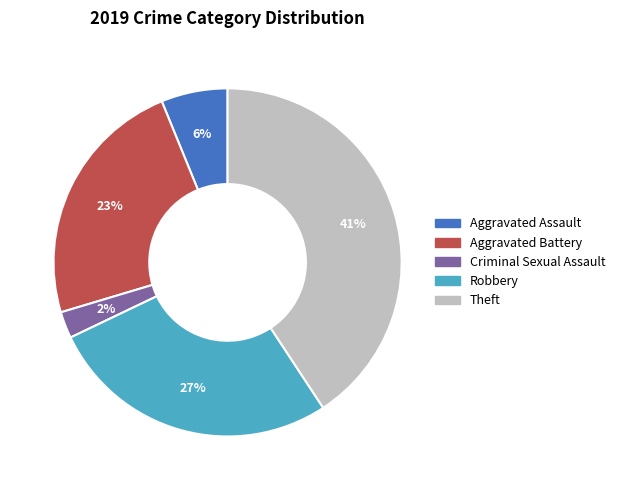

To the nearest percent, what is the average slice percentage?

20%